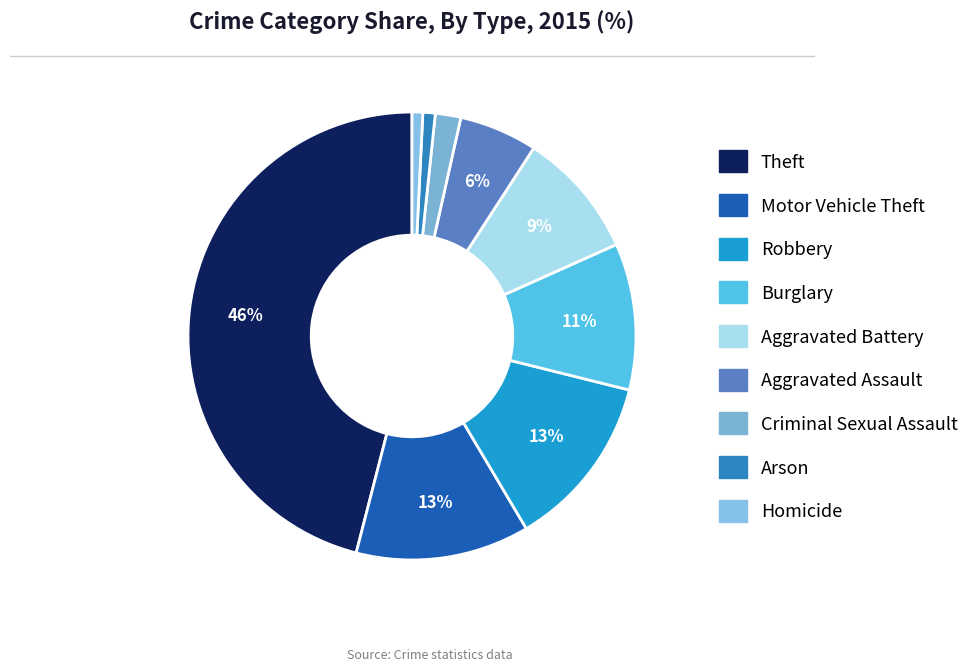

How much of the chart is everything except Aggravated Battery?

90.8%